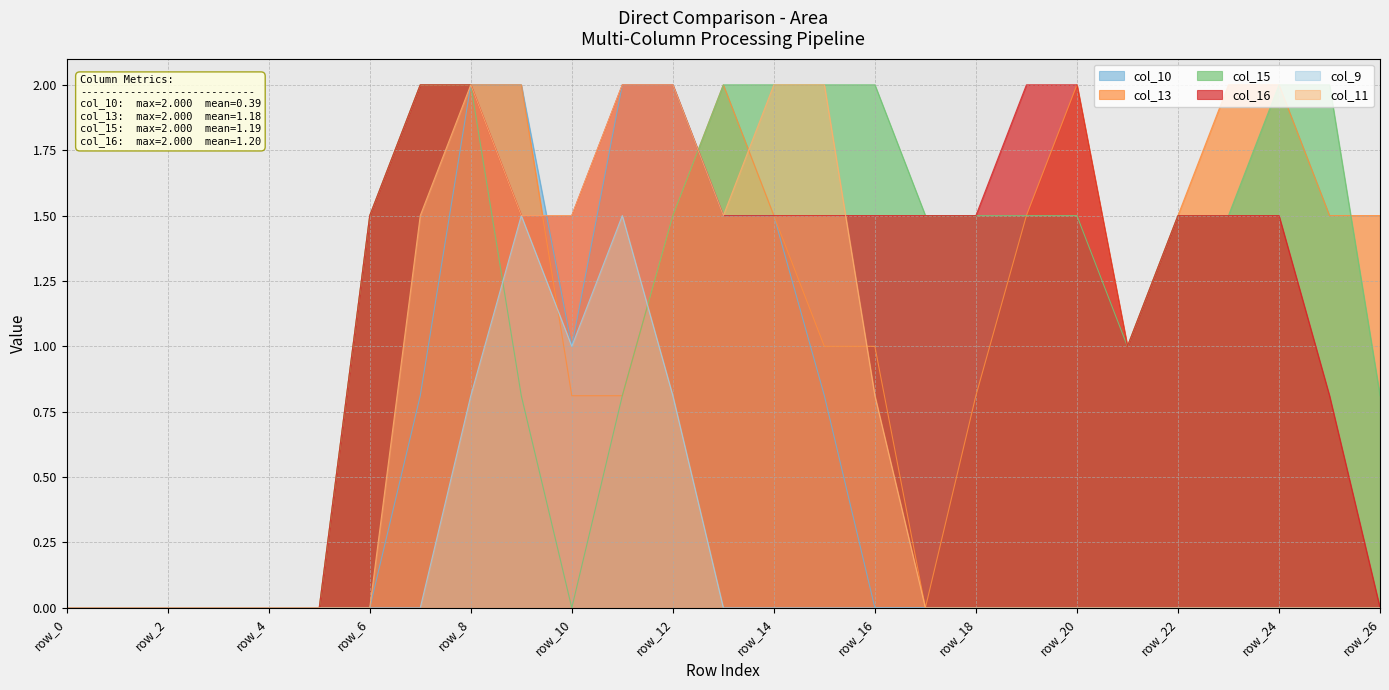

Reading left to right, what are all the values shown in this chart?

col_10: 0.0	0.0	0.0	0.0	0.0	0.0	0.0	0.8	2.0	2.0	1.0	2.0	2.0	1.5	1.5	0.8	0.0	0.0	0.0	0.0	0.0	0.0	0.0	0.0	0.0	0.0	0.0
col_13: 0.0	0.0	0.0	0.0	0.0	0.0	1.5	2.0	2.0	2.0	0.8	0.8	1.5	2.0	1.5	1.0	1.0	0.0	0.8	1.5	2.0	1.0	1.5	2.0	2.0	1.5	1.5
col_15: 0.0	0.0	0.0	0.0	0.0	0.0	1.5	2.0	2.0	0.8	0.0	0.8	1.5	2.0	2.0	2.0	2.0	1.5	1.5	1.5	1.5	1.0	1.5	1.5	2.0	2.0	0.8
col_16: 0.0	0.0	0.0	0.0	0.0	0.0	1.5	2.0	2.0	1.5	1.5	2.0	2.0	1.5	1.5	1.5	1.5	1.5	1.5	2.0	2.0	1.0	1.5	1.5	1.5	0.8	0.0
col_9: 0.0	0.0	0.0	0.0	0.0	0.0	0.0	0.0	0.8	1.5	1.0	1.5	0.8	0.0	0.0	0.0	0.0	0.0	0.0	0.0	0.0	0.0	0.0	0.0	0.0	0.0	0.0
col_11: 0.0	0.0	0.0	0.0	0.0	0.0	0.0	1.5	2.0	1.5	1.5	2.0	2.0	1.5	2.0	2.0	0.8	0.0	0.0	0.0	0.0	0.0	0.0	0.0	0.0	0.0	0.0